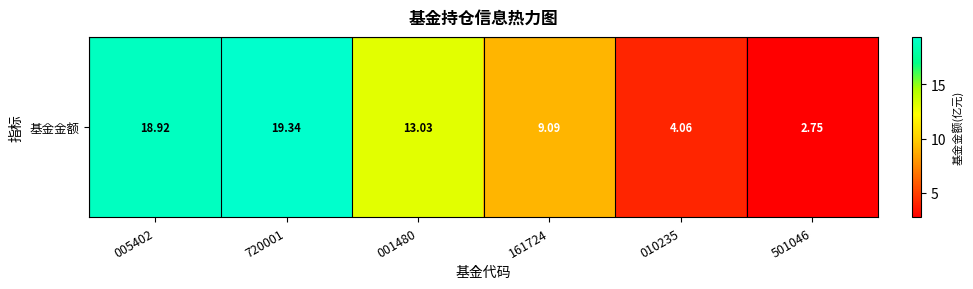

List the labels in order of value, largest first.

720001, 005402, 001480, 161724, 010235, 501046